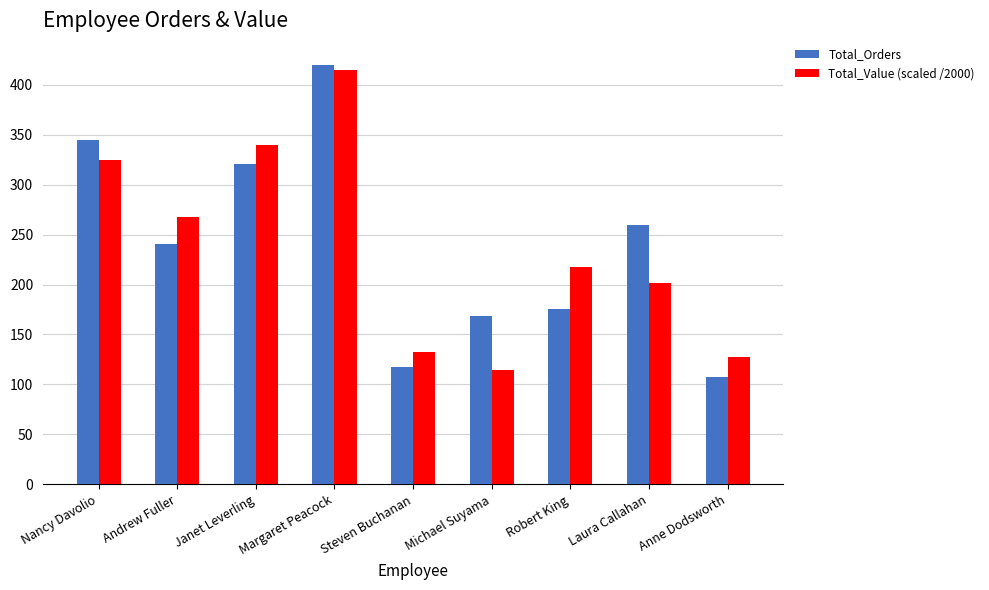

Are the bars grouped side by side (vs. stacked)?

Yes